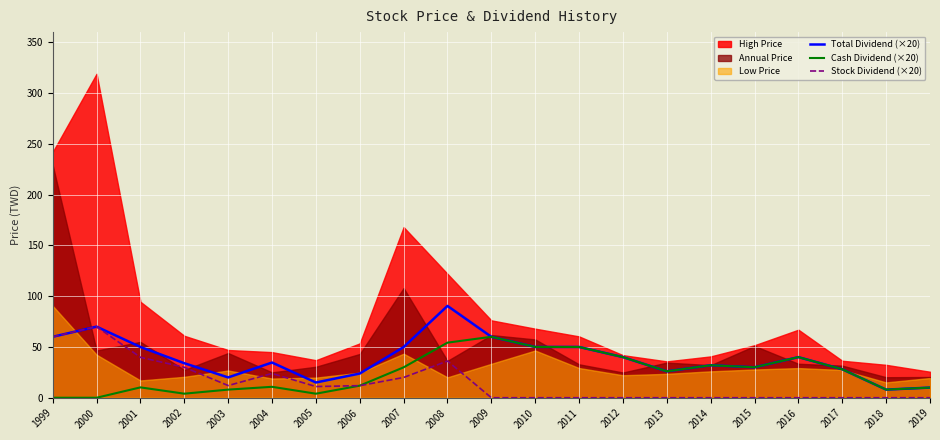

The Cash Dividend (×20) series shows 29.6 at 2009. True or false?

False